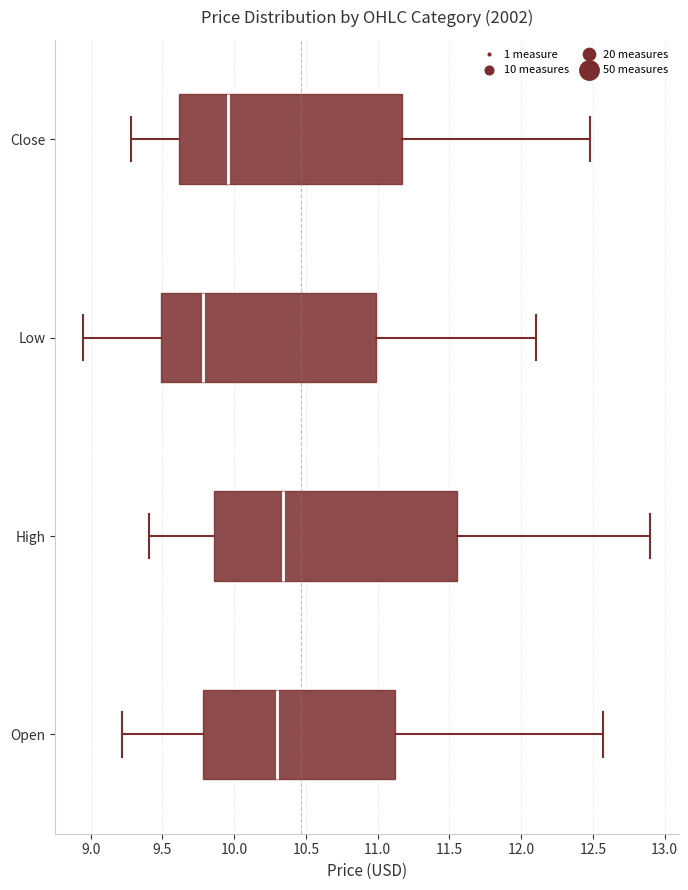

Which box is the widest, from its left edge to its right edge?

High